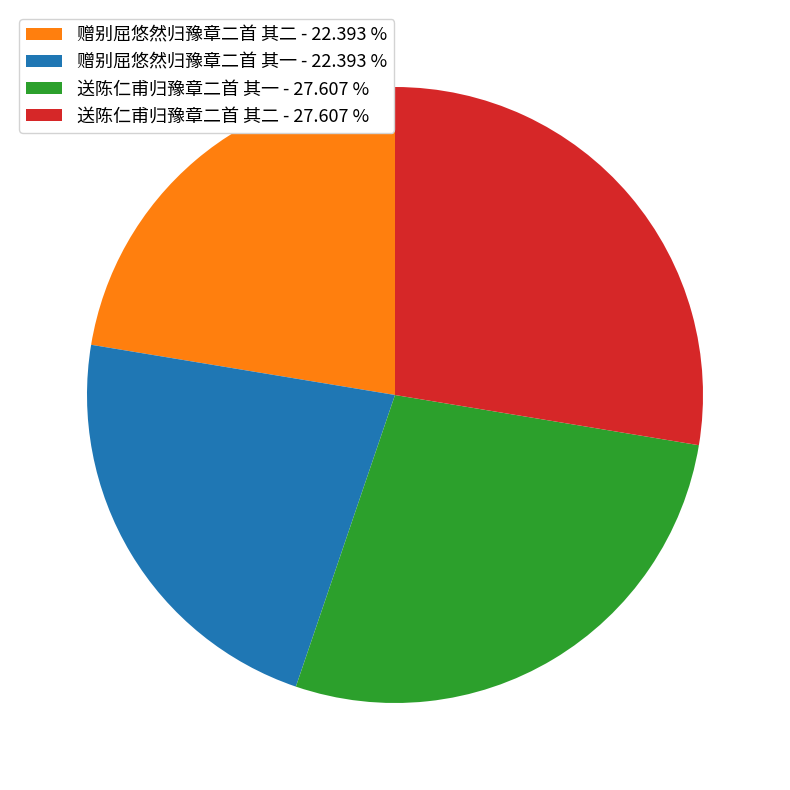

Does 赠别屈悠然归豫章二首 其二 represent more than half of the total?

No